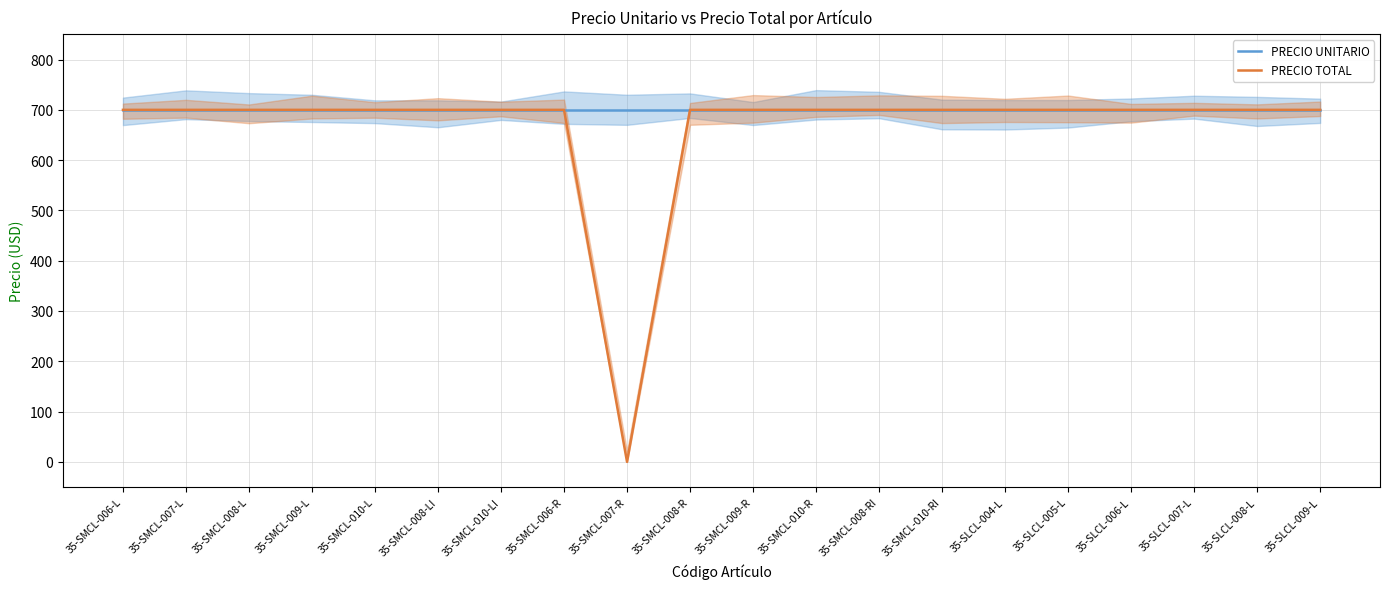

Is this an area chart (filled region under the line)?

No